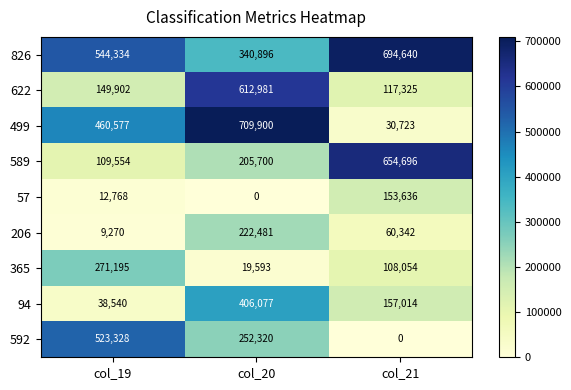

At which label is 365 closest to 145394?

col_21